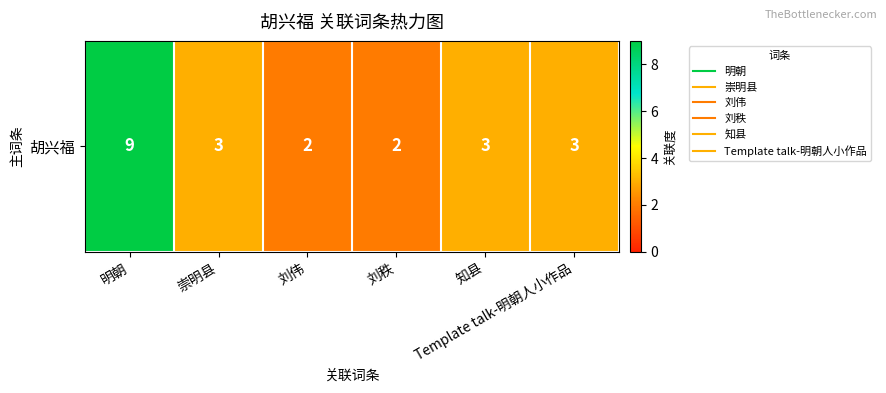

List the labels in order of value, smallest first.

刘伟, 刘秩, 崇明县, 知县, Template talk-明朝人小作品, 明朝